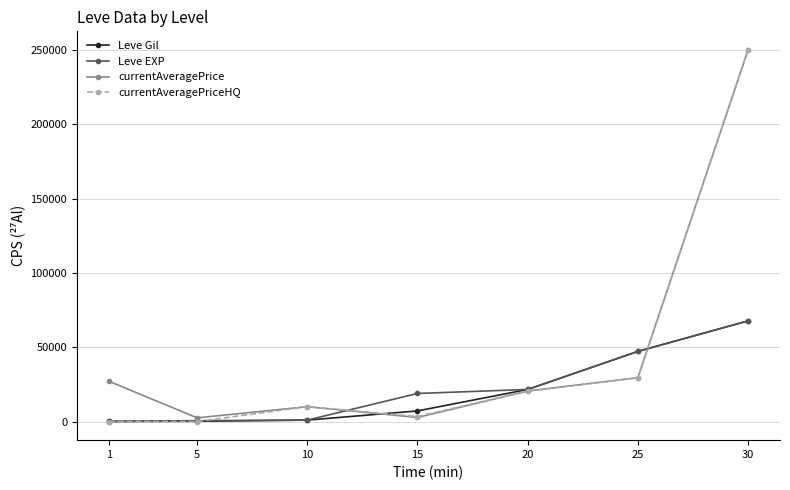

Is the value of Leve EXP at 5 greater than the value of currentAveragePrice at 10?

No